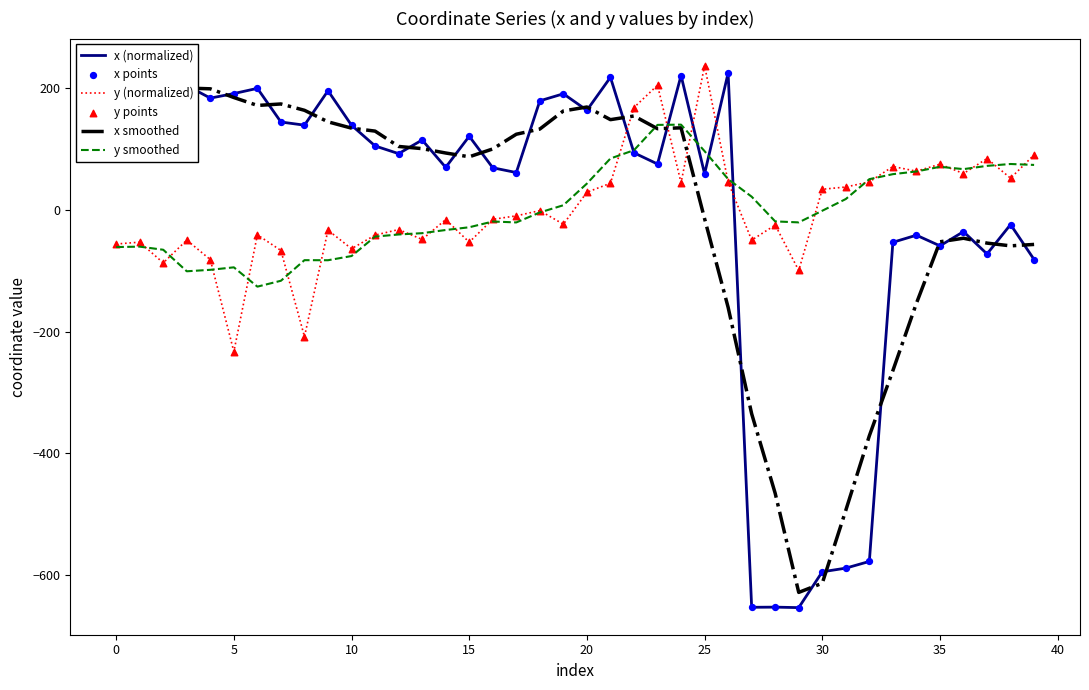

Which series has the widest spread of Y values?

x (normalized)